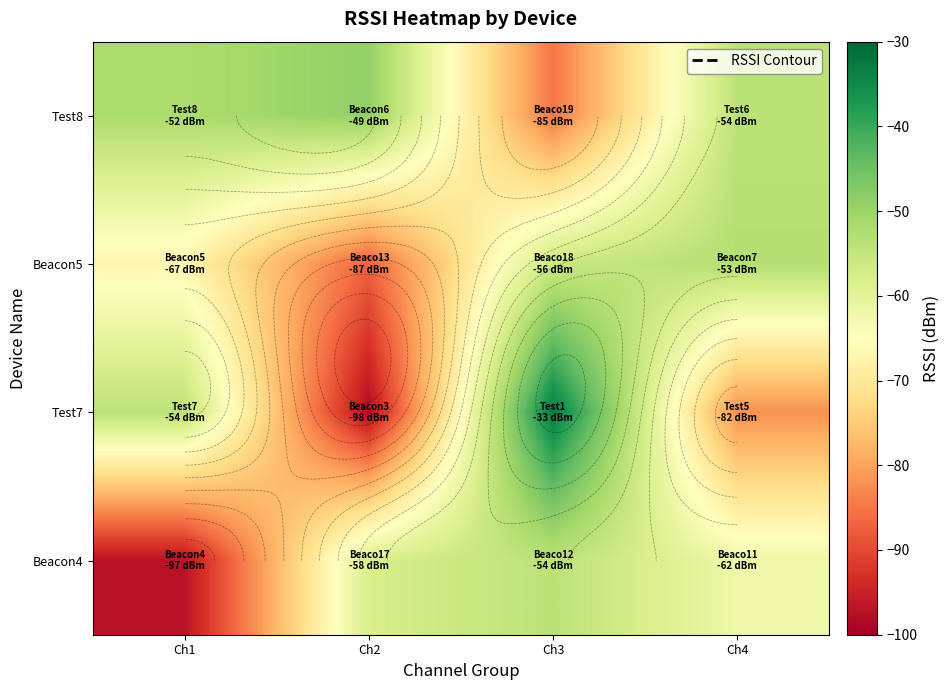

How many values in the Test7 series are below -54?

2